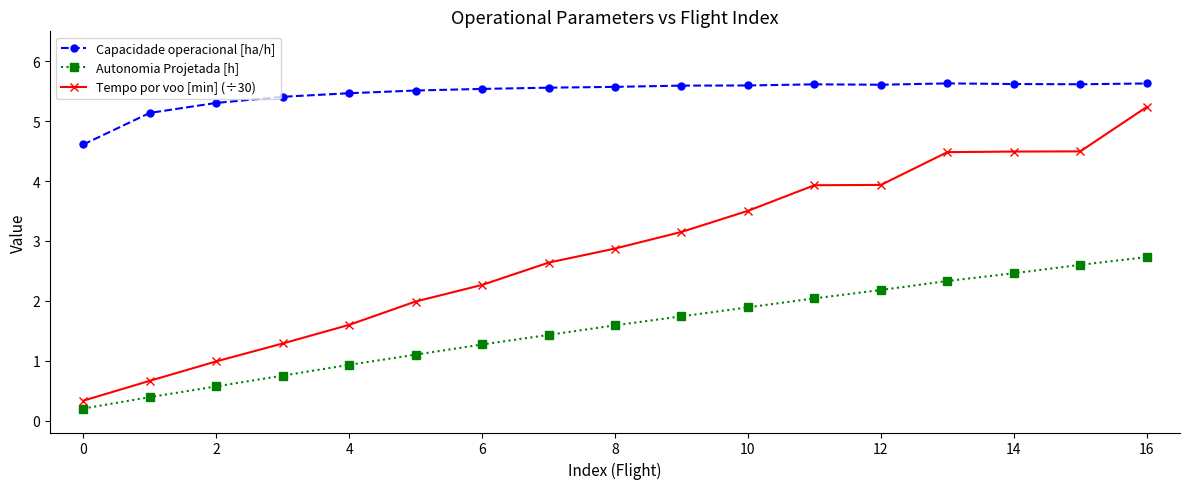

At how many categories does at least one series exceed 5?

16